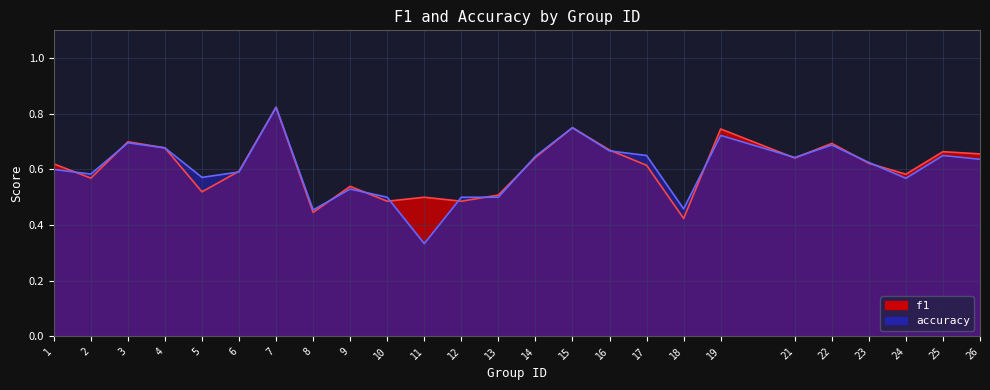

Reading right to left, extract all data points from this chart.

f1: 26=0.7	25=0.7	24=0.6	23=0.6	22=0.7	21=0.6	19=0.7	18=0.4	17=0.6	16=0.7	15=0.8	14=0.6	13=0.5	12=0.5	11=0.5	10=0.5	9=0.5	8=0.4	7=0.8	6=0.6	5=0.5	4=0.7	3=0.7	2=0.6	1=0.6
accuracy: 26=0.6	25=0.7	24=0.6	23=0.6	22=0.7	21=0.6	19=0.7	18=0.5	17=0.7	16=0.7	15=0.8	14=0.6	13=0.5	12=0.5	11=0.3	10=0.5	9=0.5	8=0.5	7=0.8	6=0.6	5=0.6	4=0.7	3=0.7	2=0.6	1=0.6